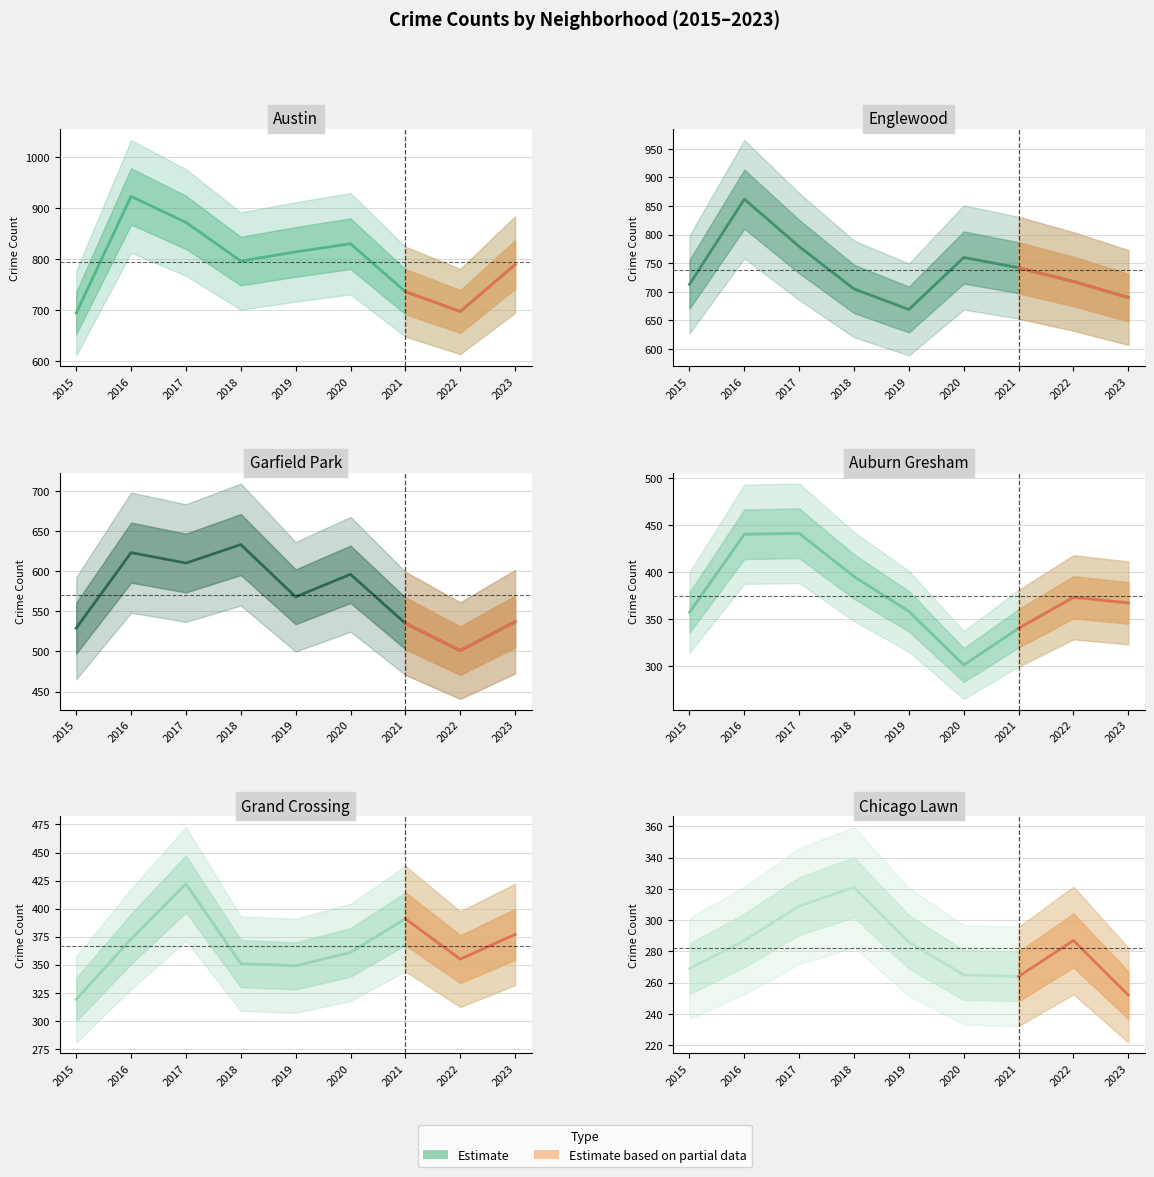

At which label is Garfield Park closest to 567?

2019